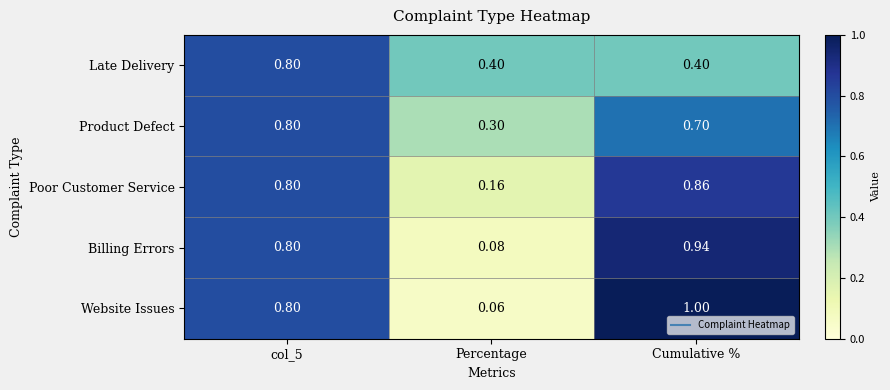

At Percentage, list the series in order from smallest to largest.

Website Issues, Billing Errors, Poor Customer Service, Product Defect, Late Delivery